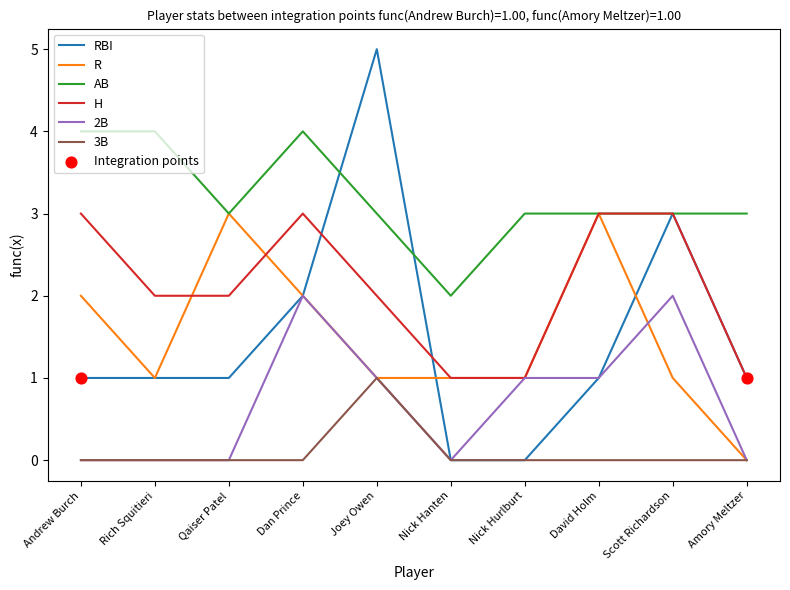

Which series has the largest range (max minus min)?

RBI